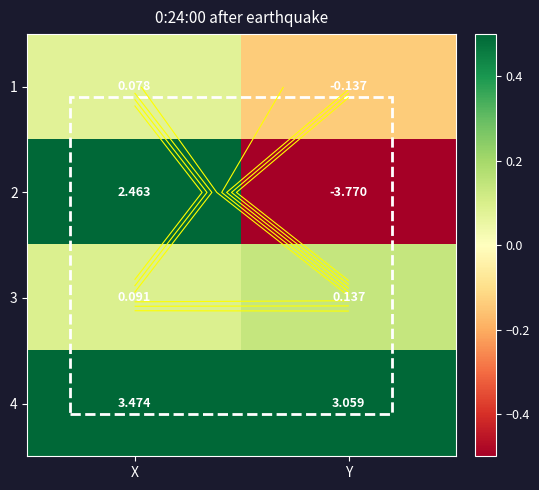

How many categories are shown in the chart?

2